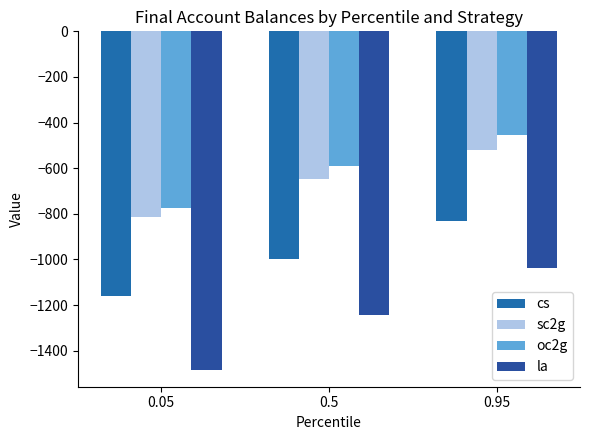

Does the chart contain stacked bars?

No